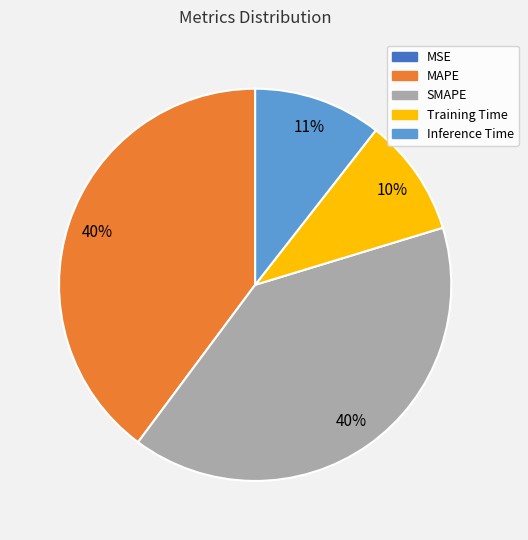

Do Inference Time and Training Time together represent more than half of the pie?

No